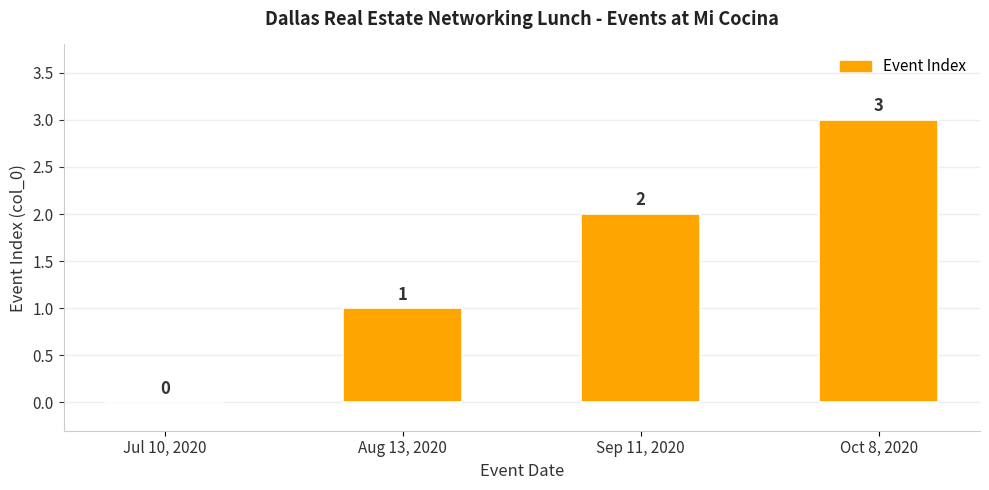

Which has a higher value, Aug 13, 2020 or Sep 11, 2020?

Sep 11, 2020